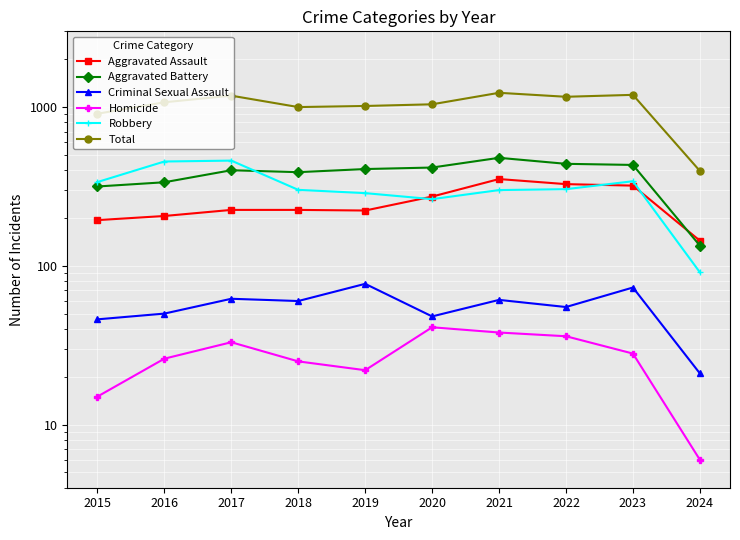

Is the value of Aggravated Assault at 2018 greater than the value of Robbery at 2016?

No